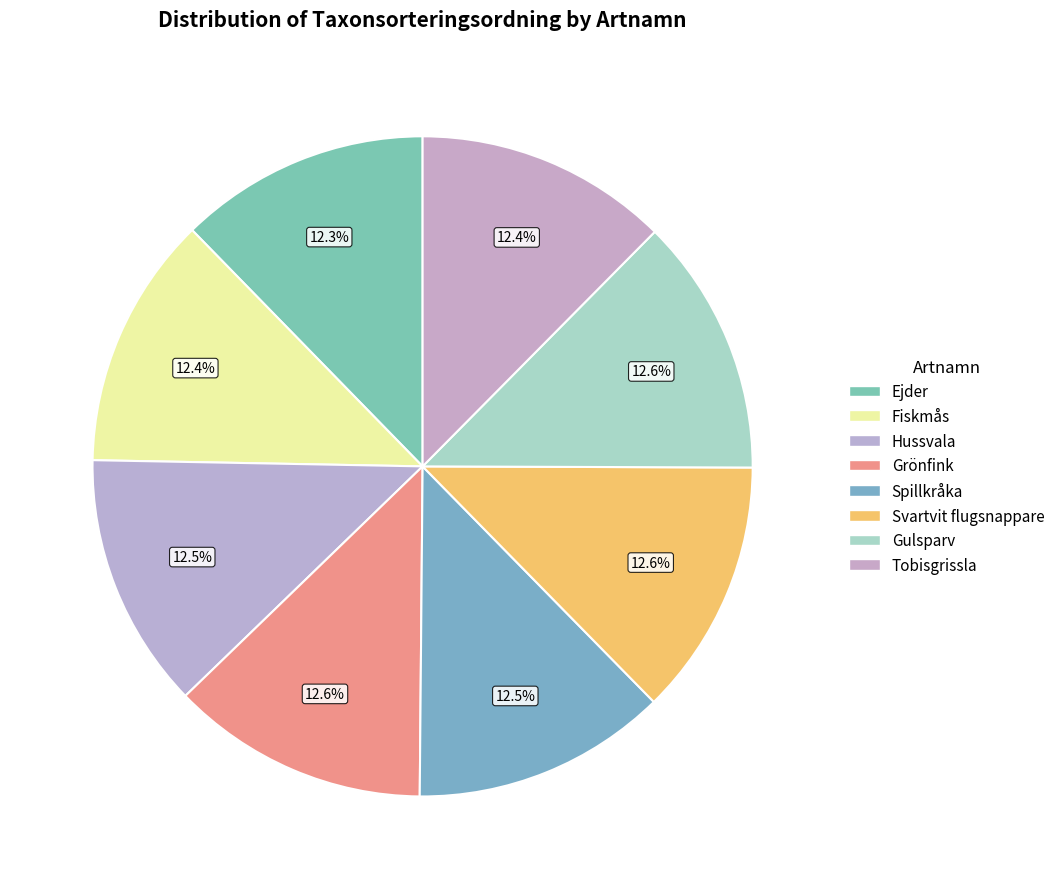

Which category has the biggest portion of the pie?

Gulsparv